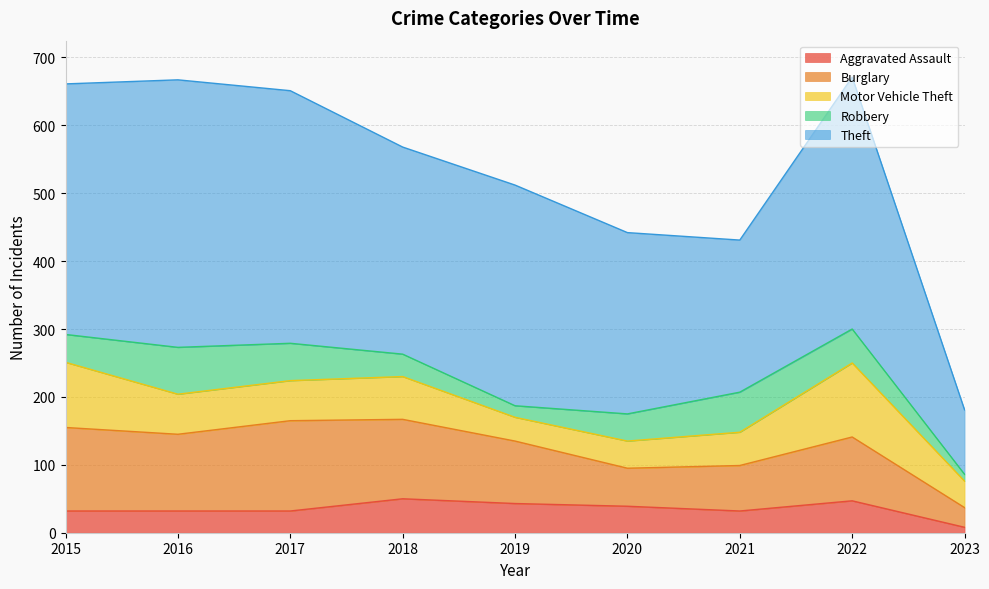

Reading left to right, extract all data points from this chart.

Aggravated Assault: 2015=32	2016=32	2017=32	2018=50	2019=43	2020=39	2021=32	2022=47	2023=8
Burglary: 2015=123	2016=113	2017=133	2018=117	2019=92	2020=56	2021=67	2022=94	2023=29
Motor Vehicle Theft: 2015=96	2016=59	2017=59	2018=63	2019=35	2020=40	2021=49	2022=109	2023=39
Robbery: 2015=41	2016=69	2017=55	2018=33	2019=17	2020=40	2021=59	2022=50	2023=10
Theft: 2015=369	2016=394	2017=372	2018=305	2019=325	2020=267	2021=224	2022=371	2023=95